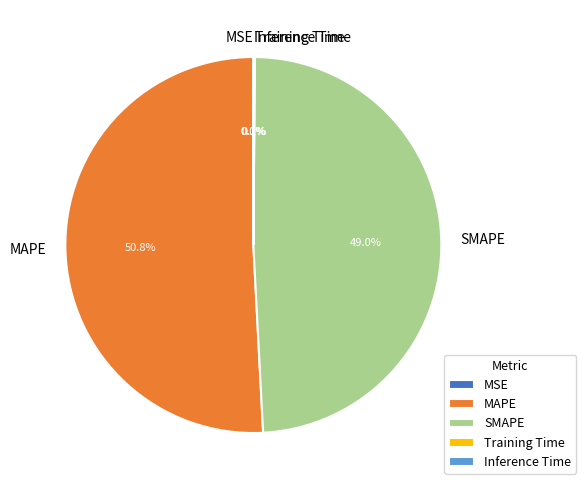

Is there any slice that represents more than half of the pie?

Yes